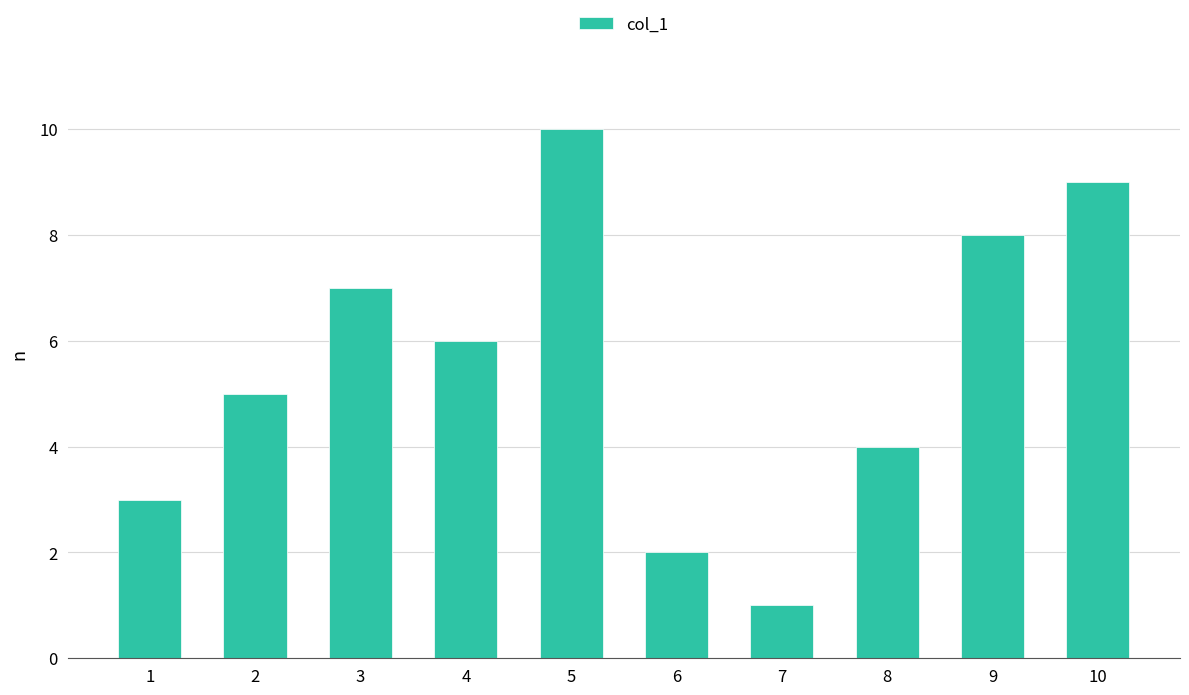

What is the maximum value shown in the chart?

10